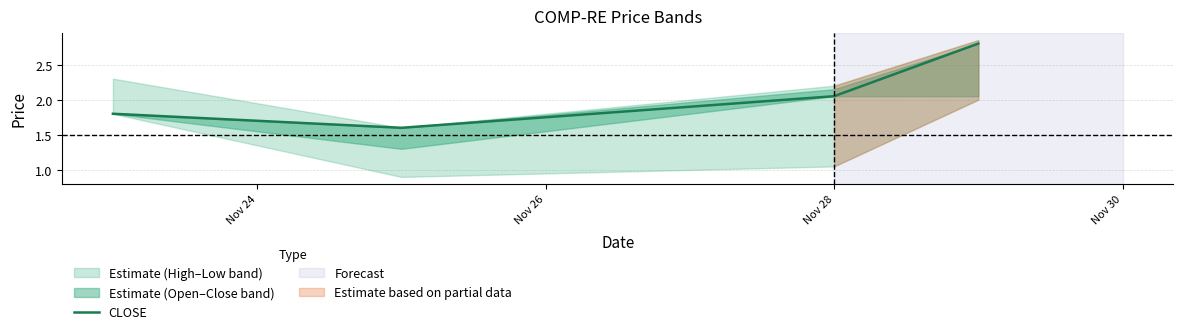

How many data points are above 2?

2